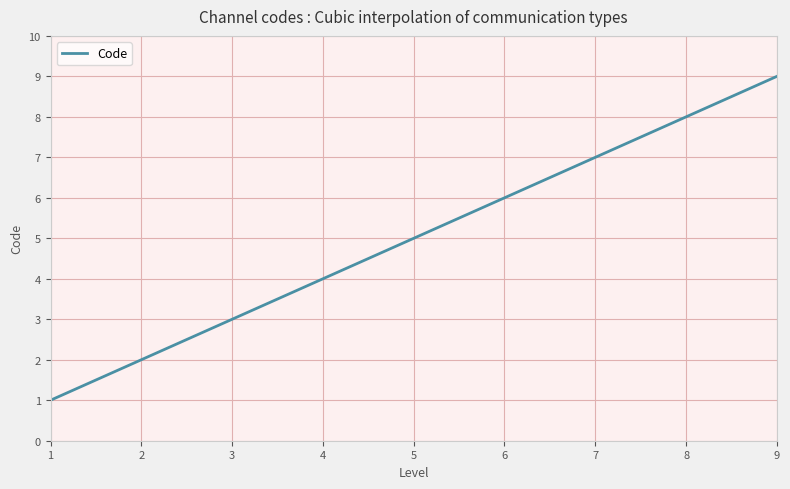

Approximately how many times larger is the value at 6 compared to 2?

3.0